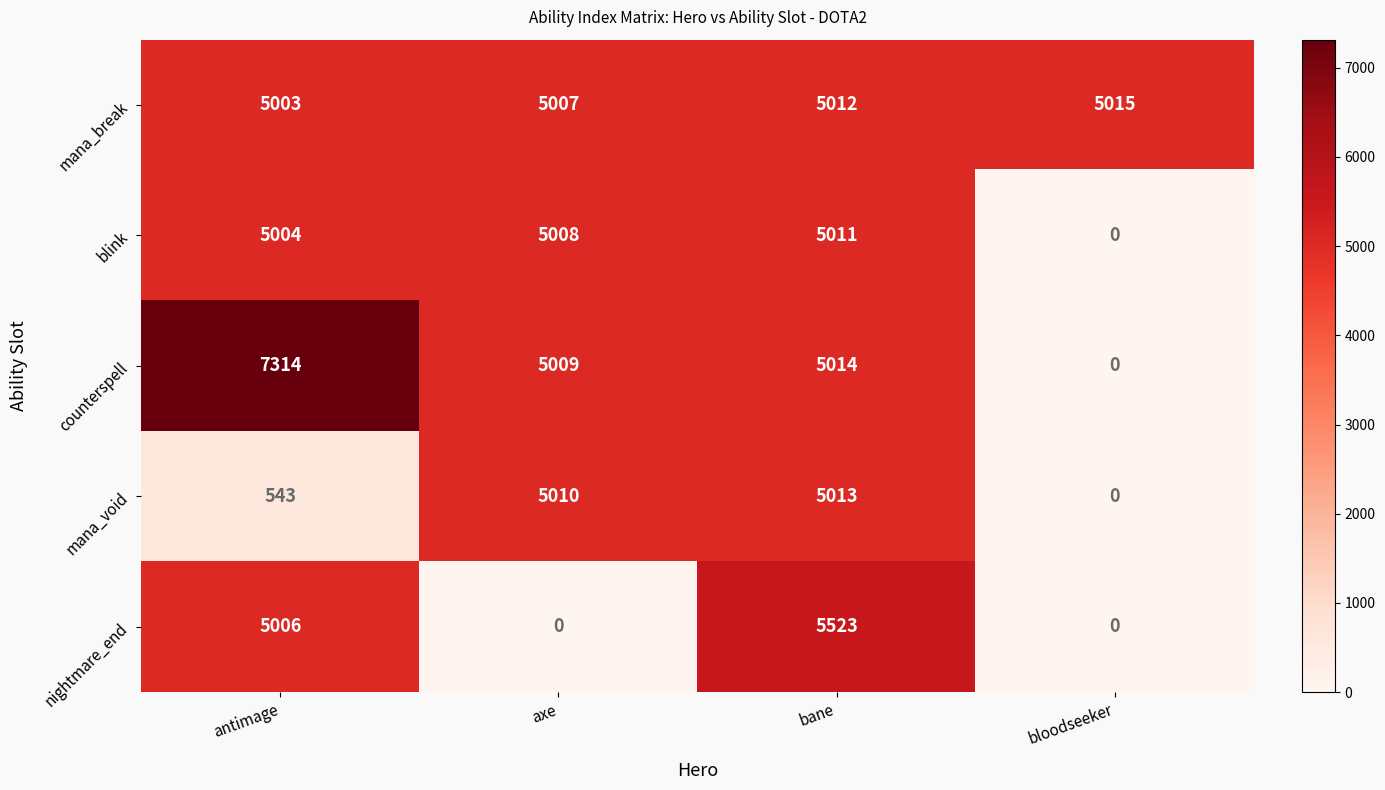

Is it true that counterspell equals 5014 at bane?

True